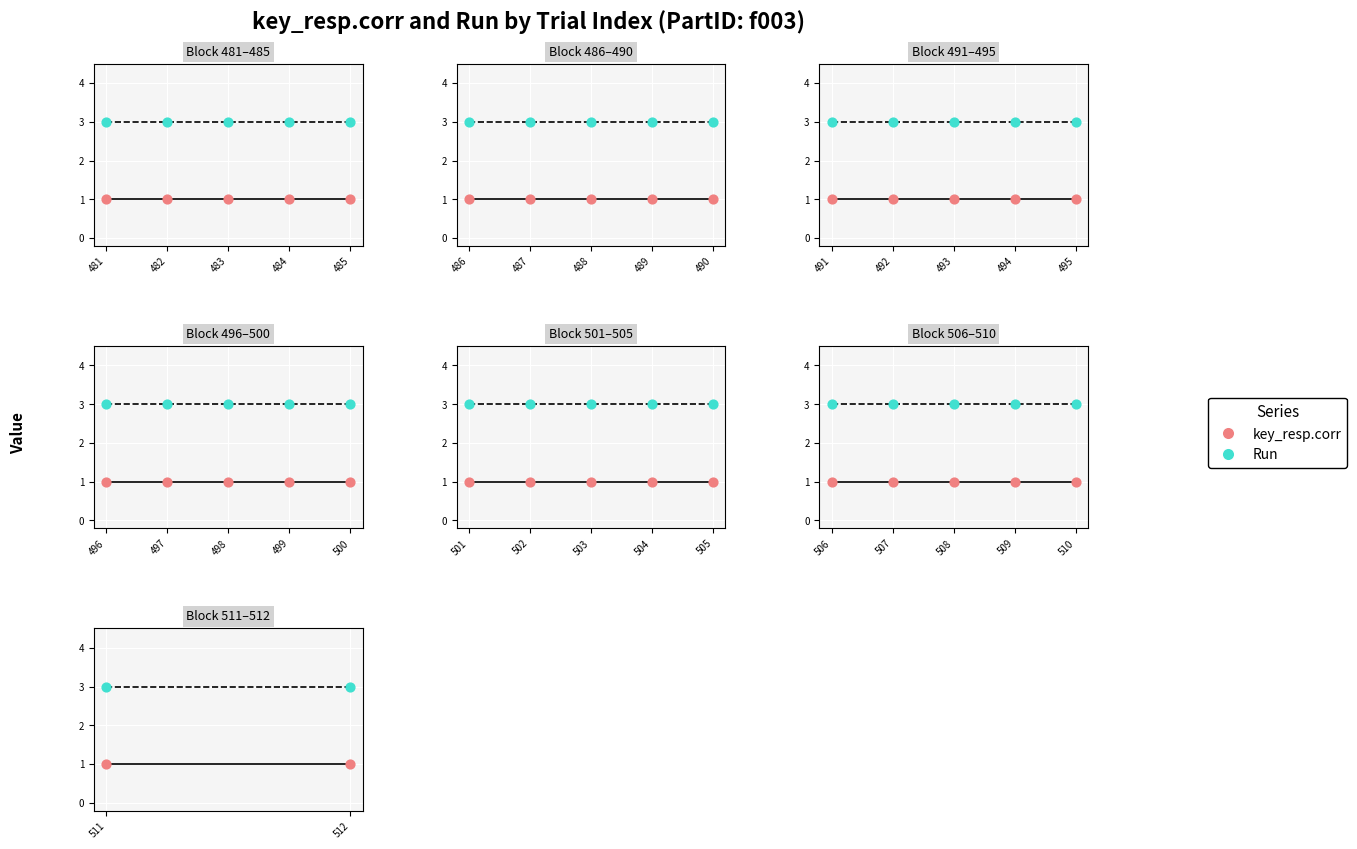

Is the value of Run at 511 greater than the value of key_resp.corr at 511?

Yes